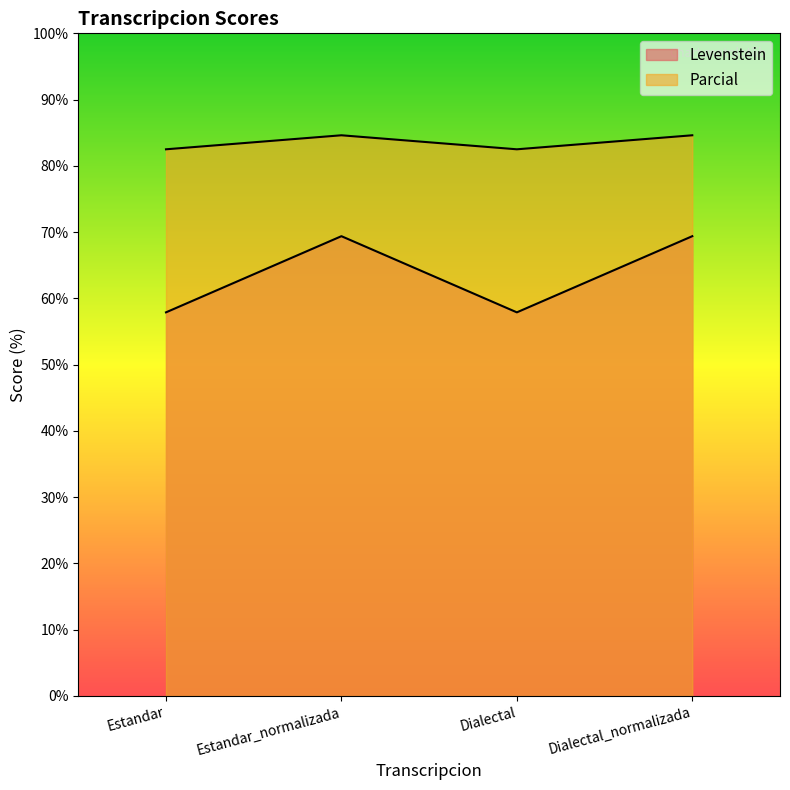

True or false: Parcial and Levenstein intersect in this chart.

False